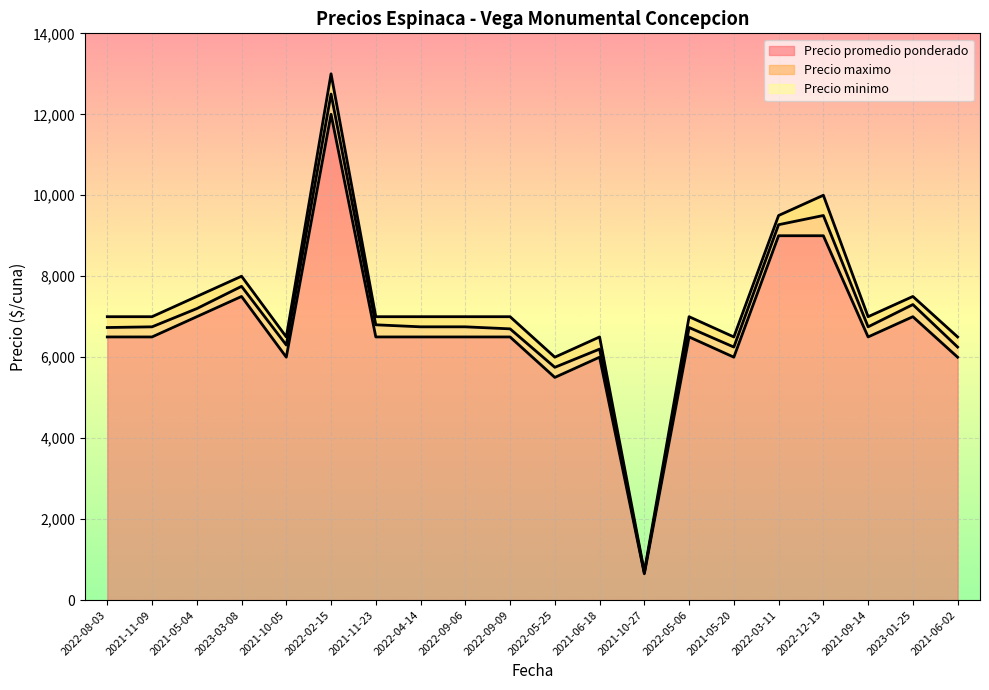

What are all the series names shown in the legend?

Precio promedio ponderado, Precio maximo, Precio minimo